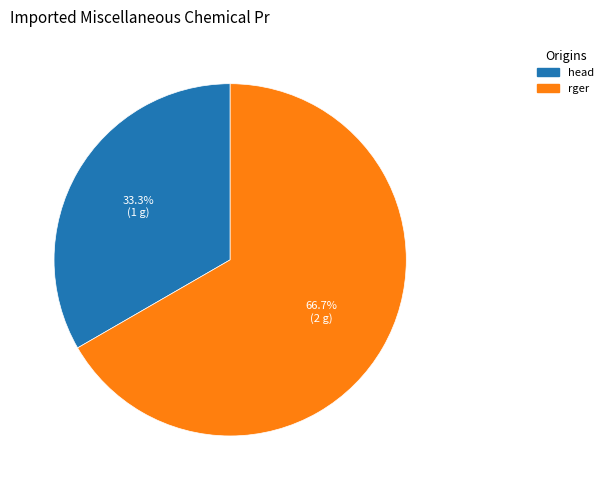

To the nearest percent, what is the difference between the largest and smallest slice percentages?

33%